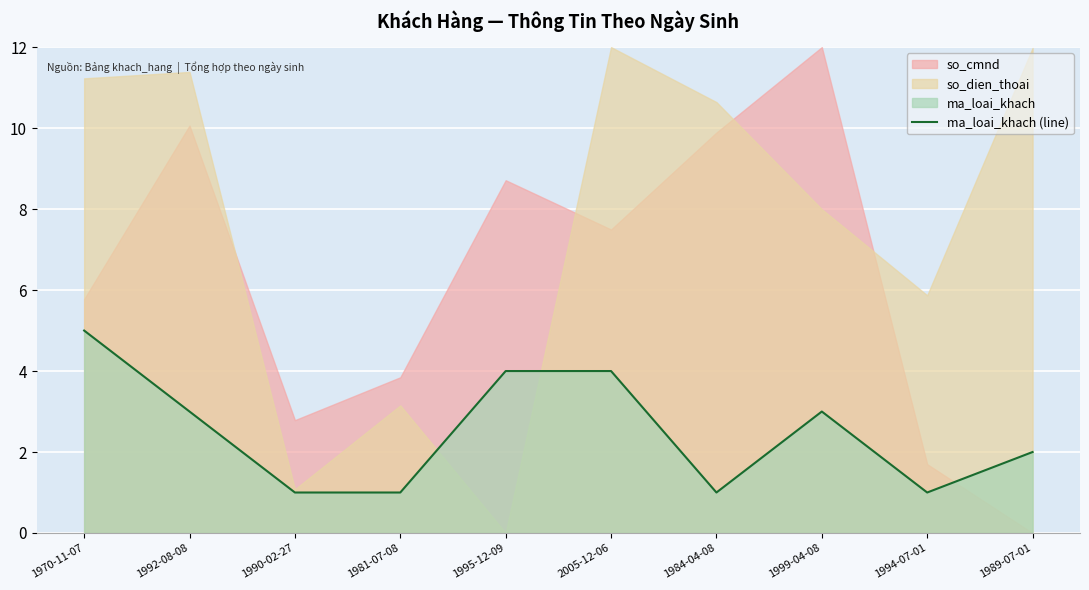

How many interior local valleys (lower than both neighbors) does the data have?

2